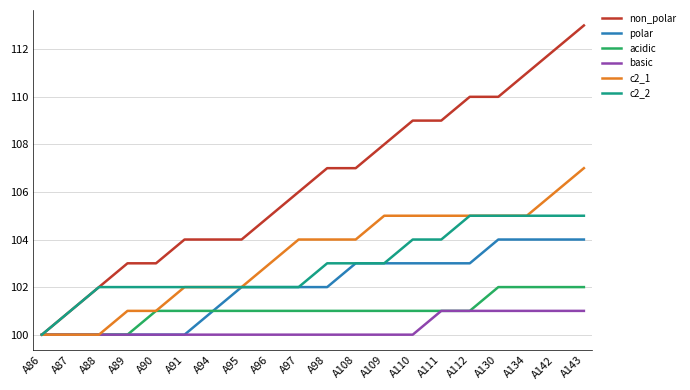

What is the difference between the second highest and minimum values in the c2_2 series?

5